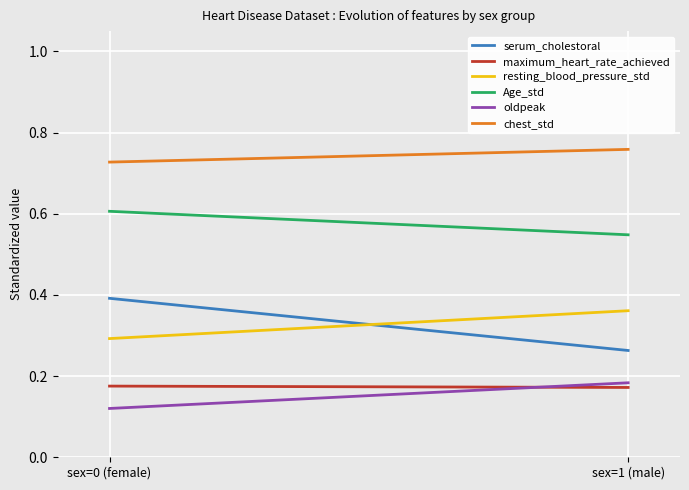

What is the greatest value displayed?

0.8